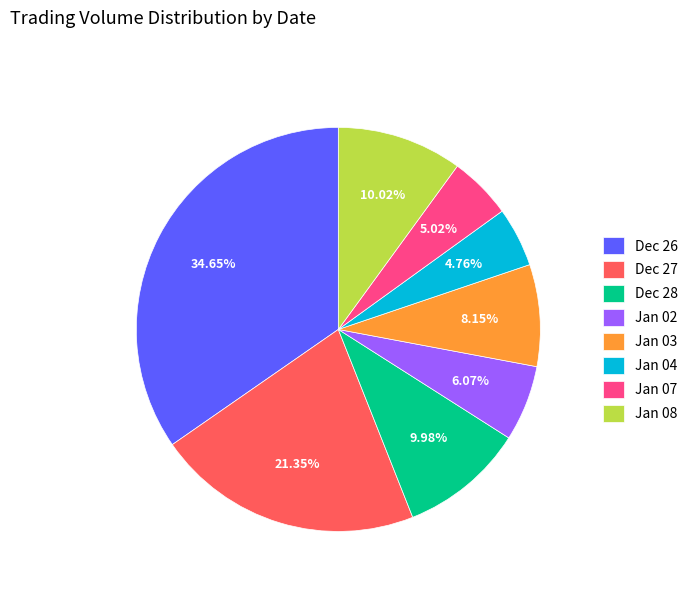

Is there any slice that represents more than half of the pie?

No